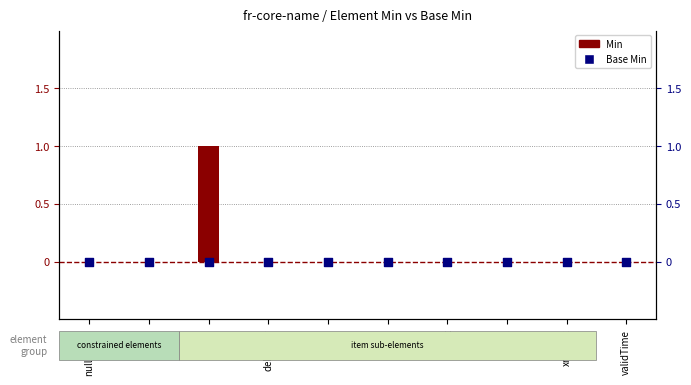

At how many categories does at least one series exceed 0?

1